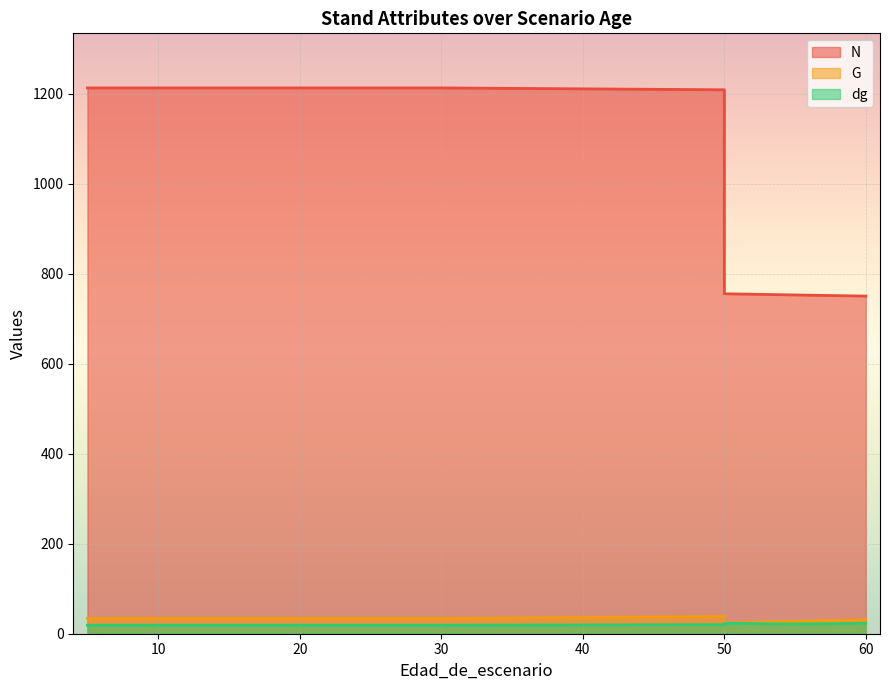

At which label is dg closest to 21?

55